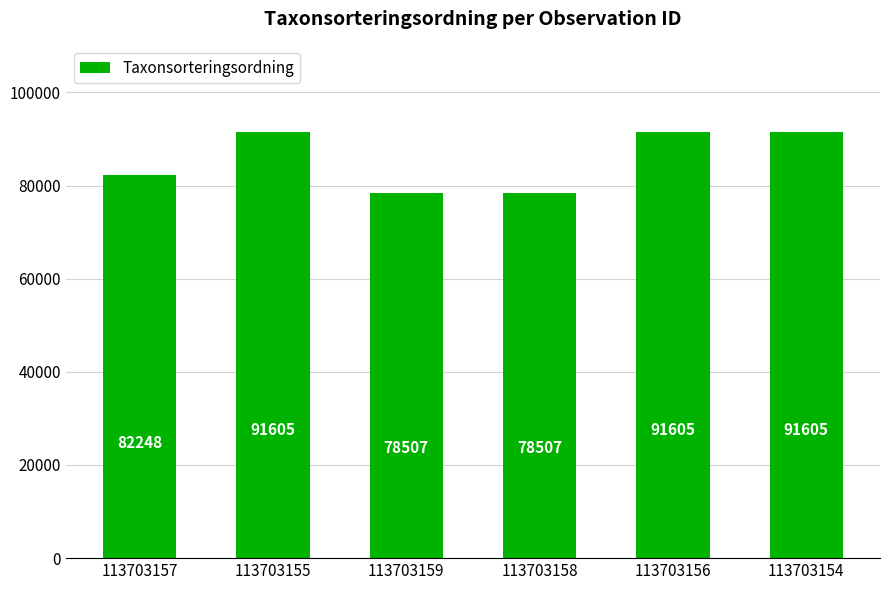

Reading left to right, transcribe all the data shown in this chart.

113703157=82248	113703155=91605	113703159=78507	113703158=78507	113703156=91605	113703154=91605